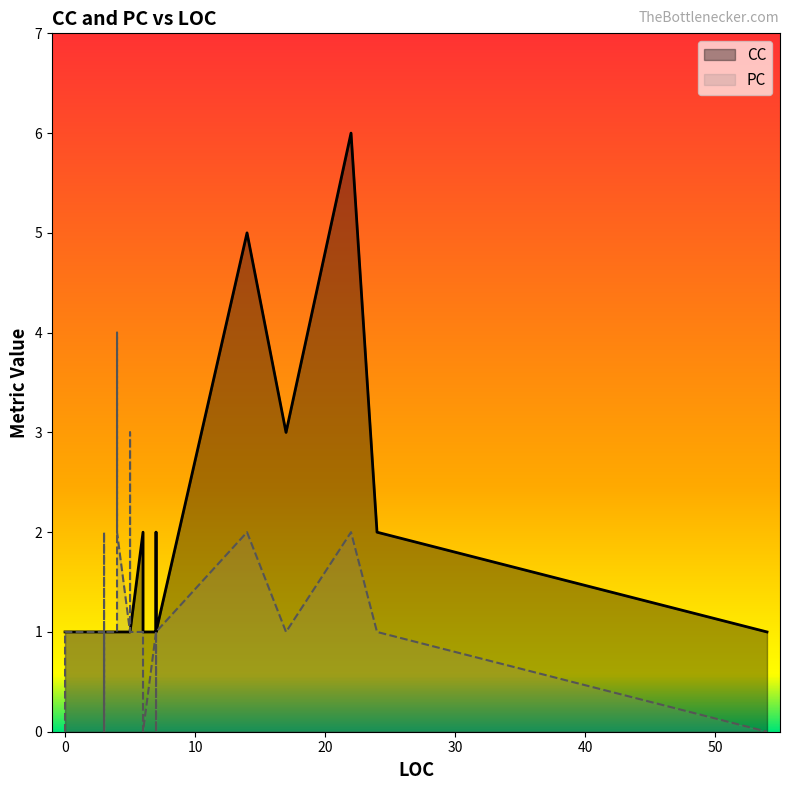

In PC, how many points are higher than both neighbors (excluding endpoints)?

5